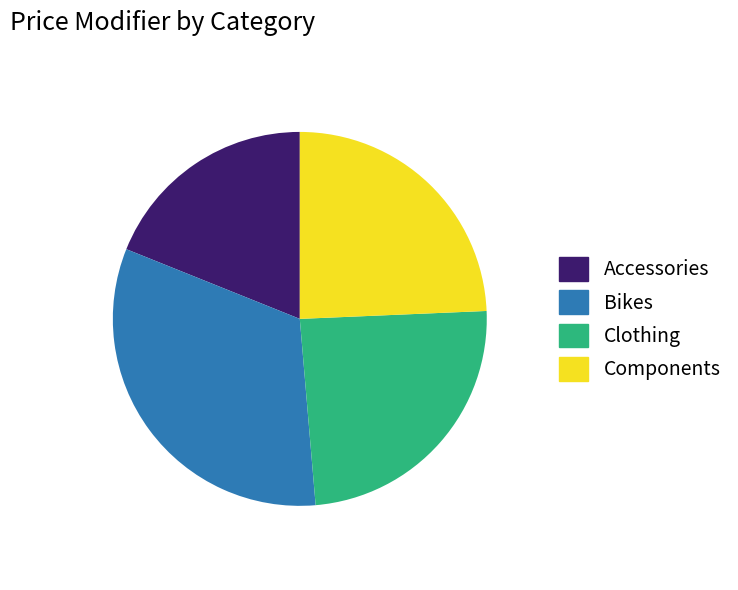

Count the number of slices in the pie.

4